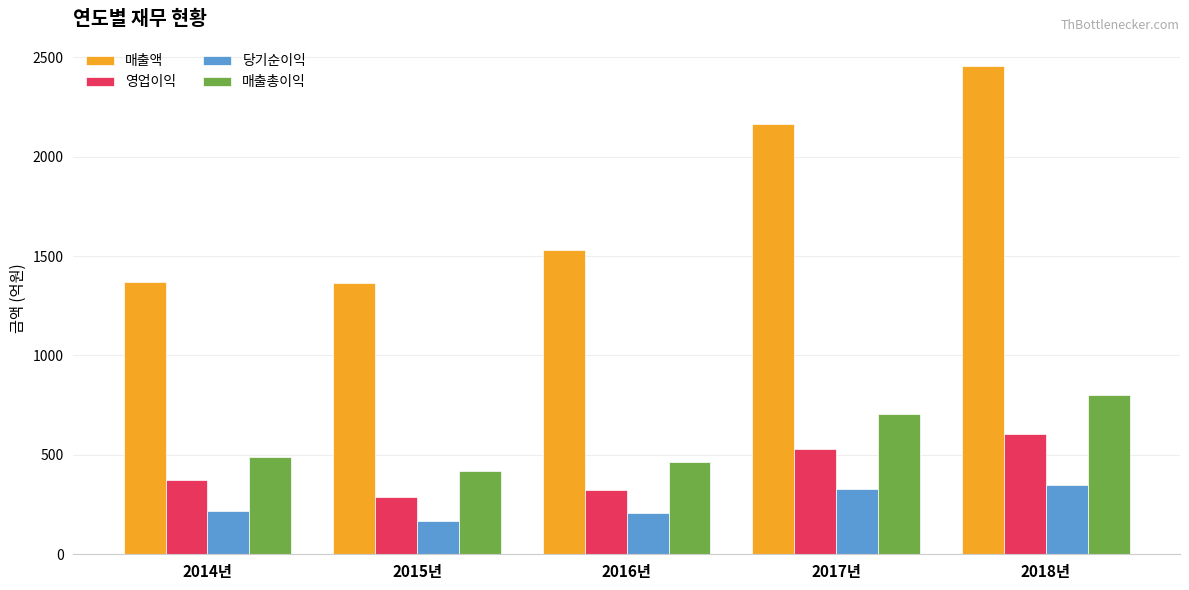

Which series has the largest range (max minus min)?

매출액